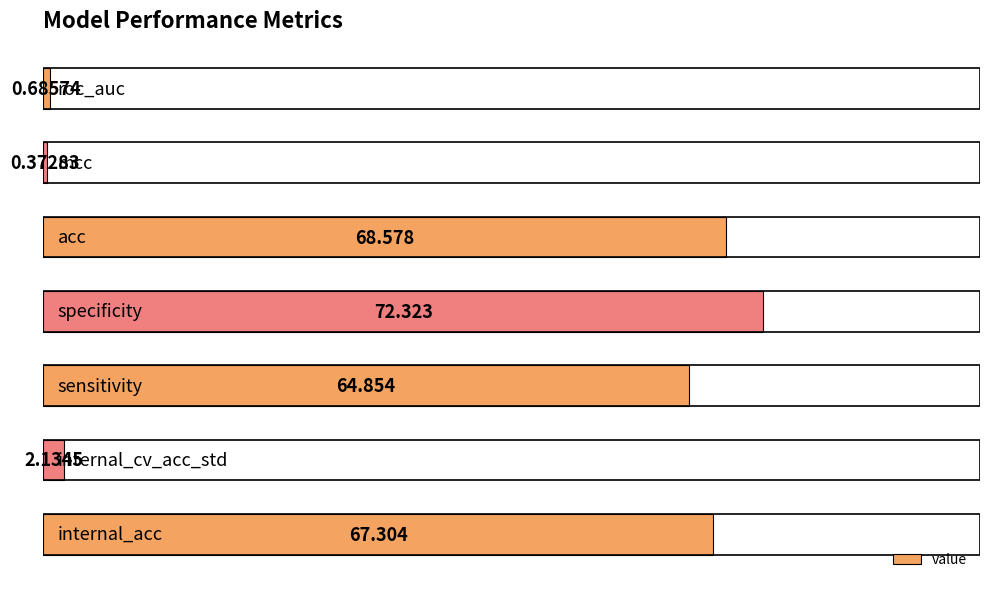

How many values are below 64?

3